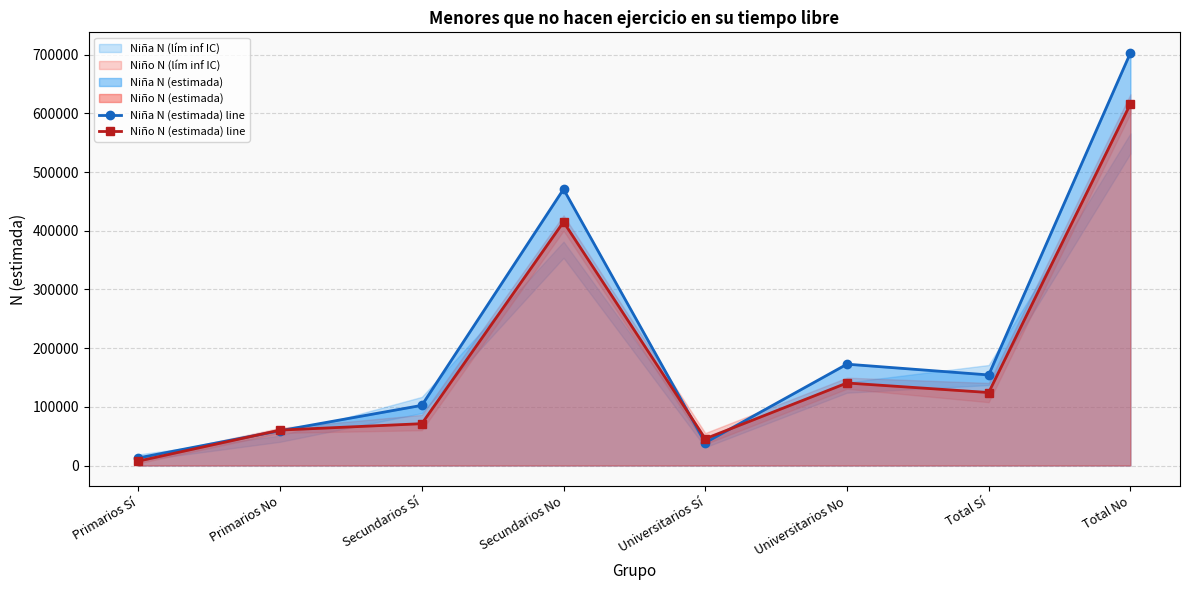

What is the greatest value displayed?

703014